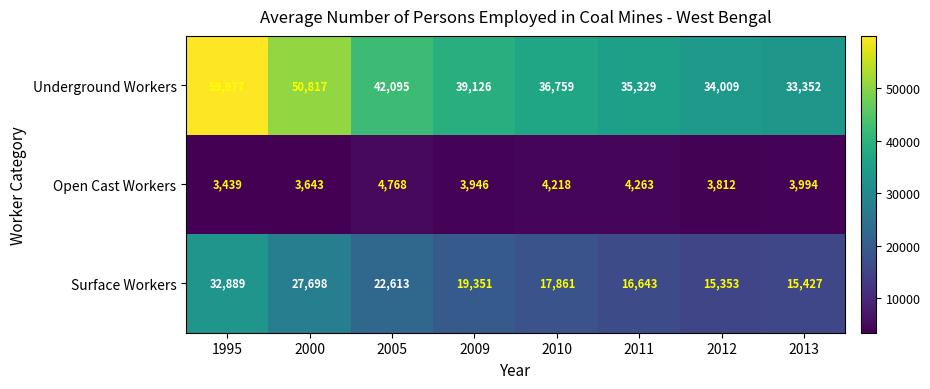

Which series has the largest range (max minus min)?

Underground Workers